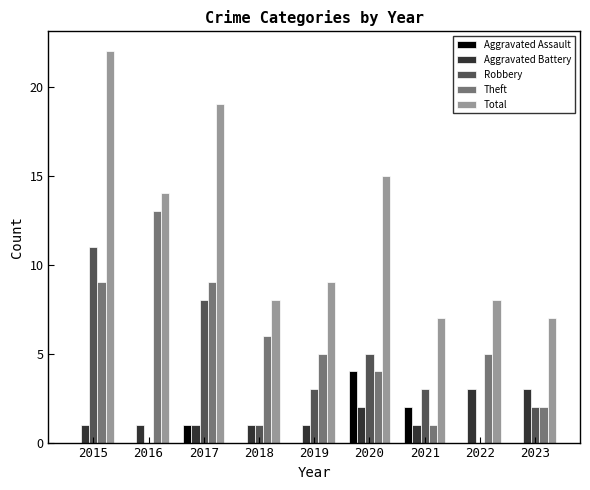

Which series changed the most between 2016 and 2019?

Theft